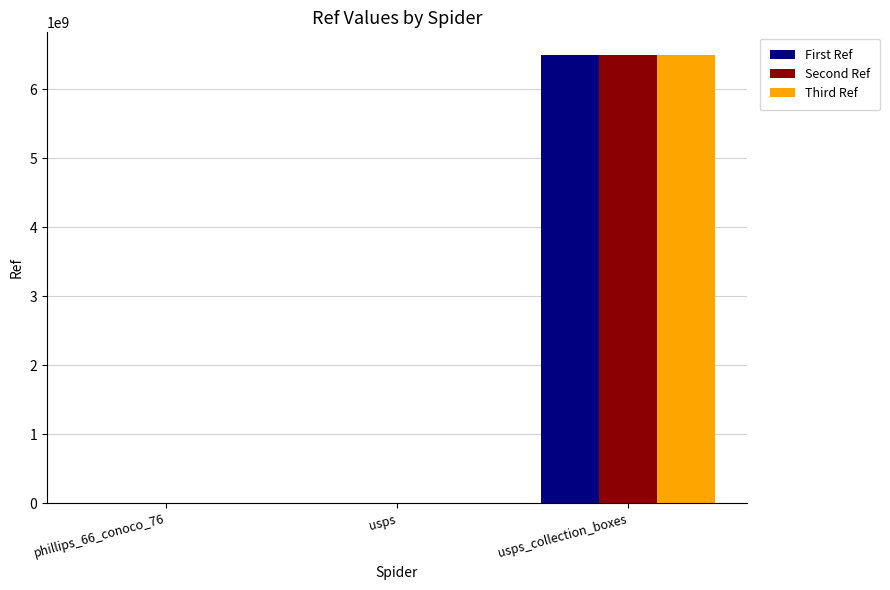

What is the sum of all Third Ref values?

6501700003